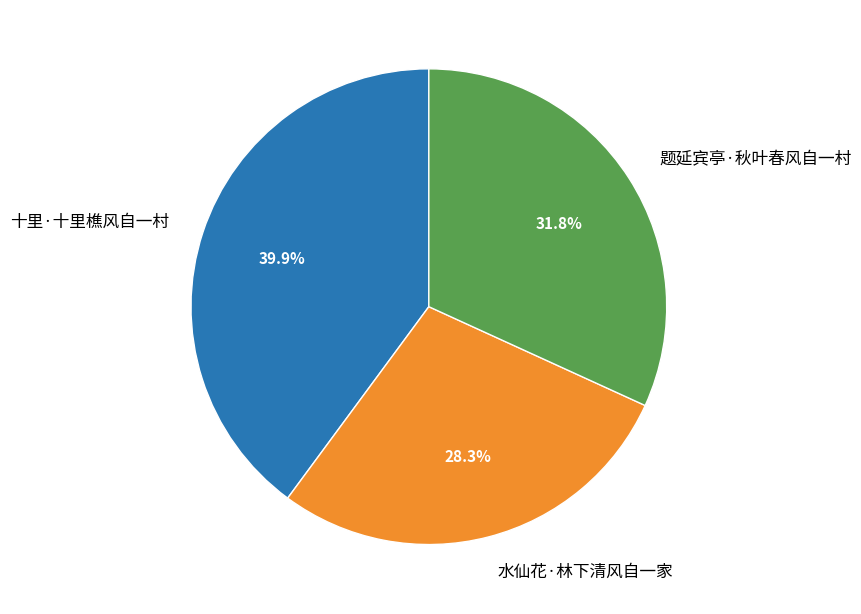

Approximately how many times larger is the value at 十里·十里樵风自一村 compared to 题延宾亭·秋叶春风自一村?

1.3